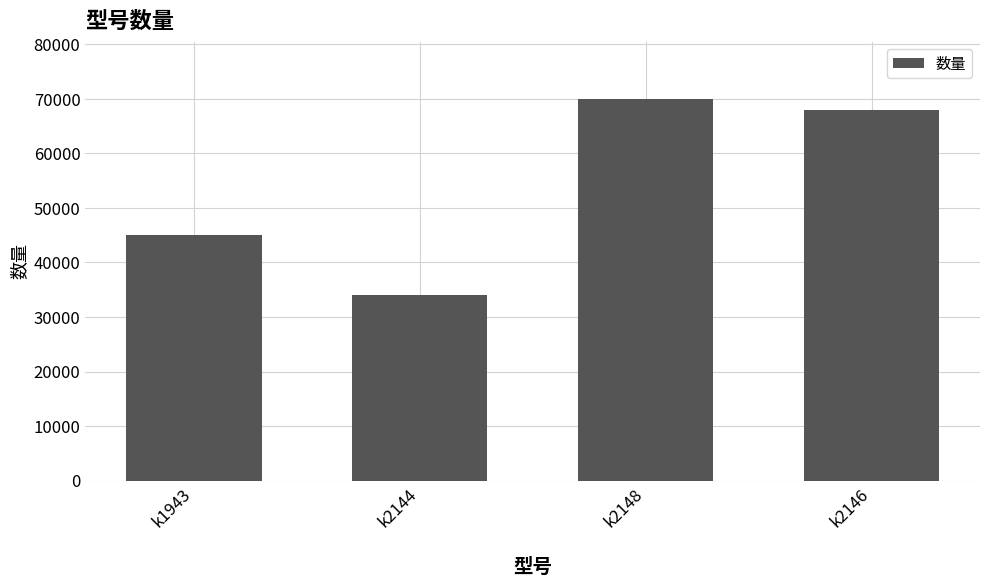

What position from the left is k2144?

2